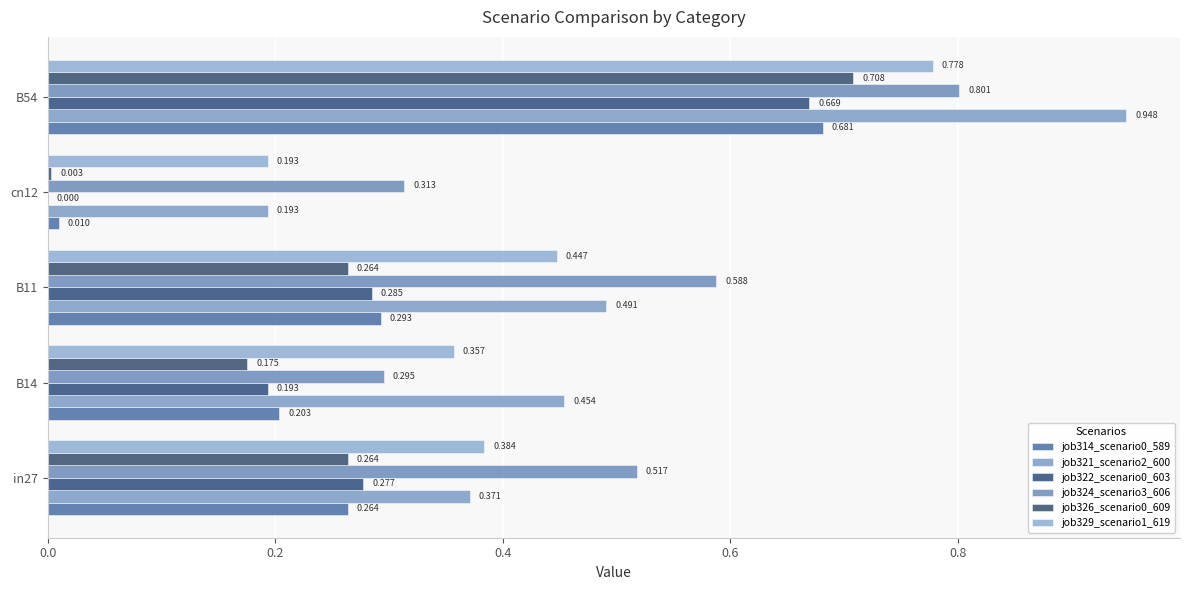

Which series has the largest range (max minus min)?

job321_scenario2_600